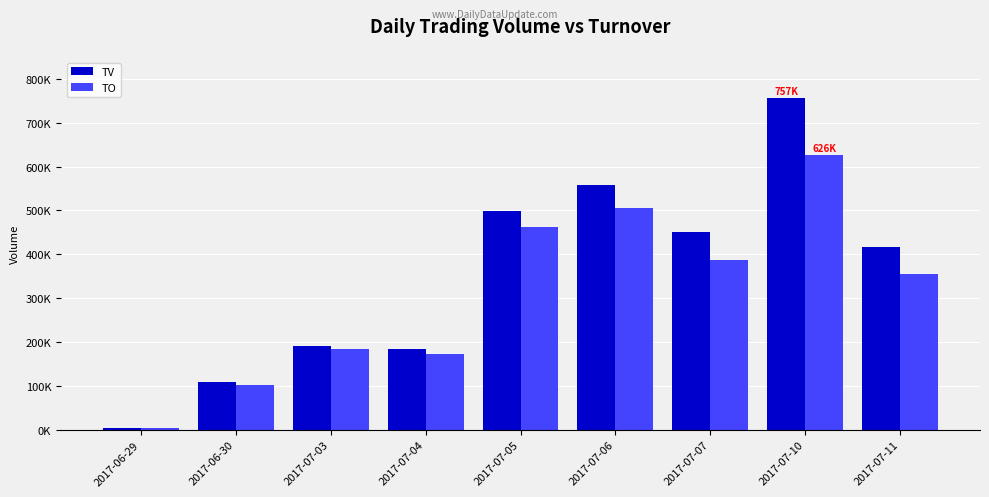

Where is TV nearest to the value 381000?

2017-07-11